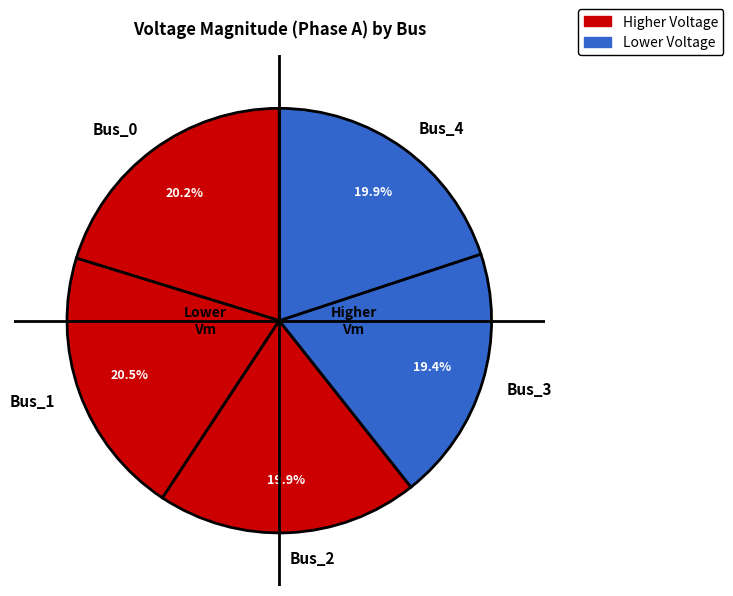

Is Bus_1 the majority of the pie?

No